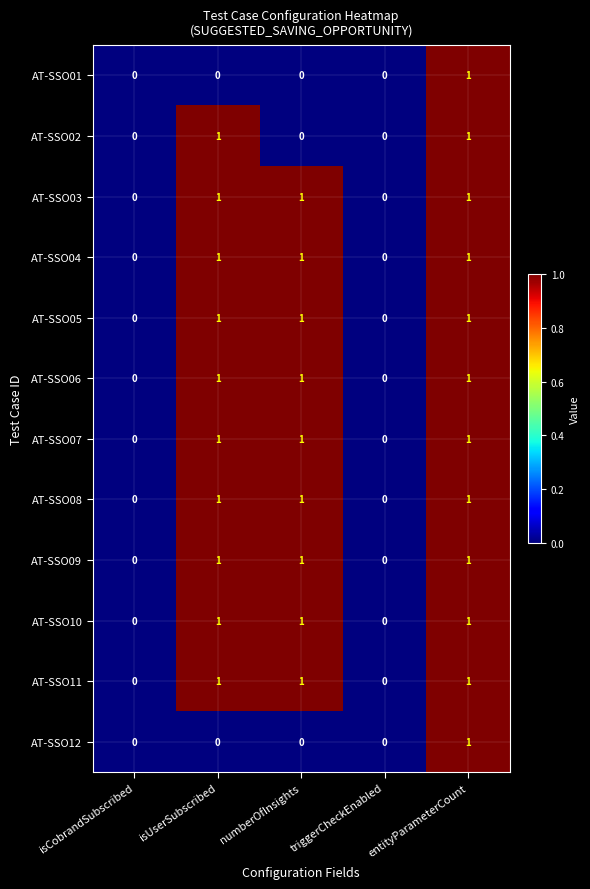

True or false: AT-SSO07 has a value of 2 at isUserSubscribed.

False